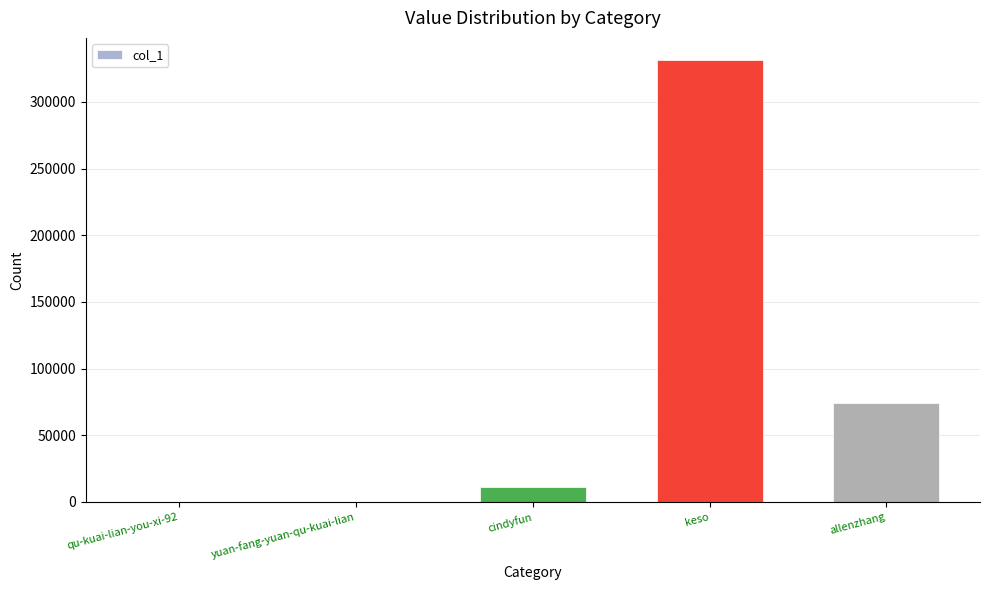

Are the bars horizontal?

No